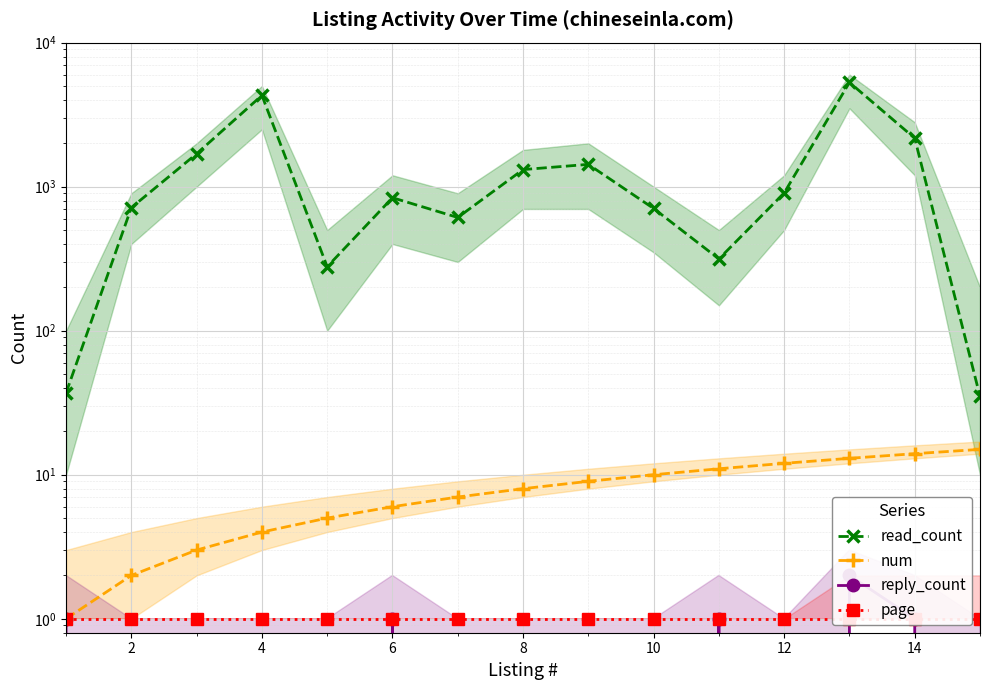

List the series in order of their peak value, lowest first.

page, reply_count, num, read_count